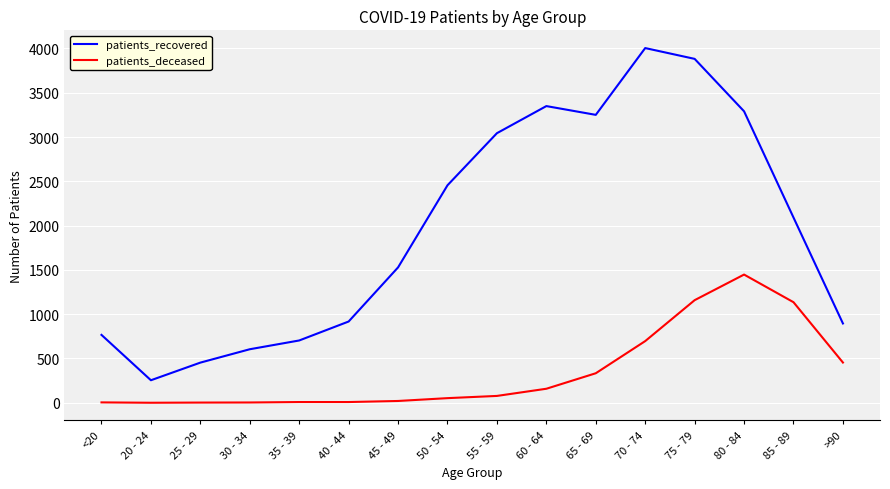

The value of patients_deceased at 80 - 84 is 980. True or false?

False